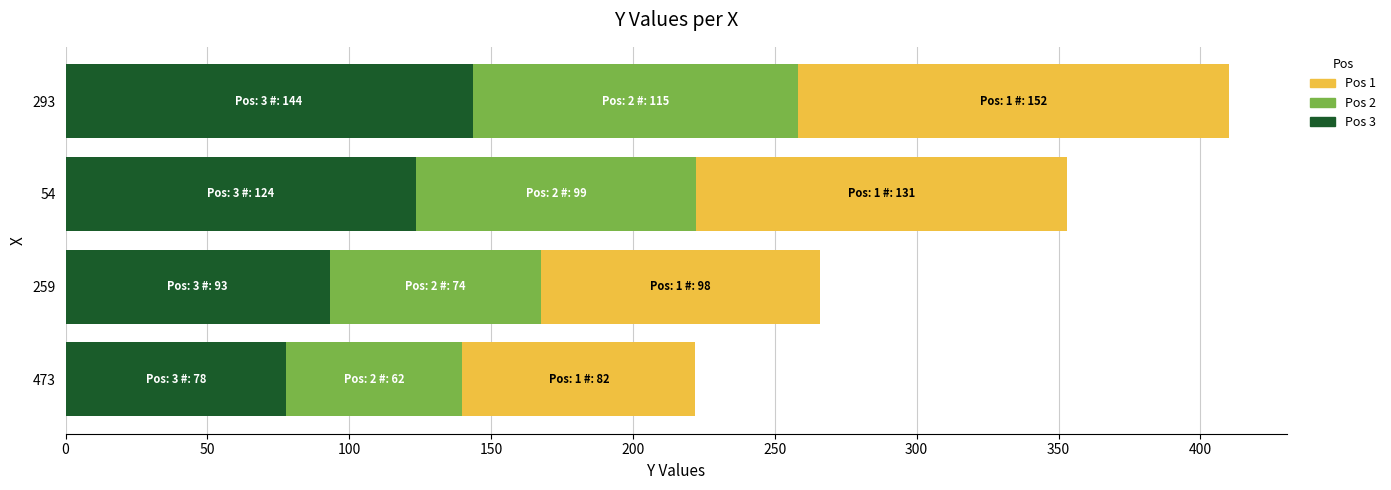

List the labels in order of Pos 3 value, smallest first.

473, 259, 54, 293